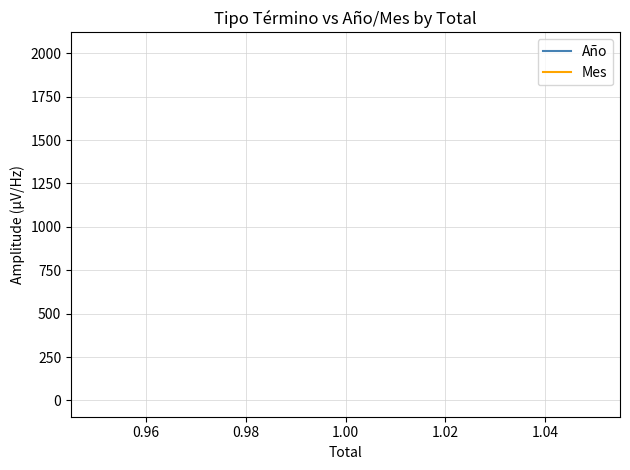

Is the value of Año at 1.00 greater than the value of Mes at 1.00?

Yes